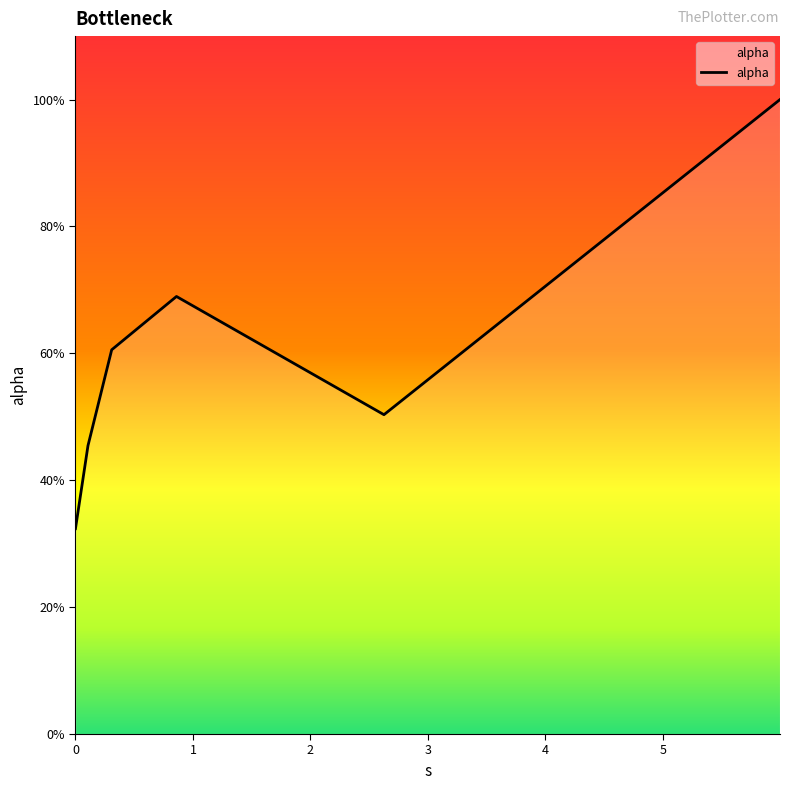

What is the sum of all values?

3.6